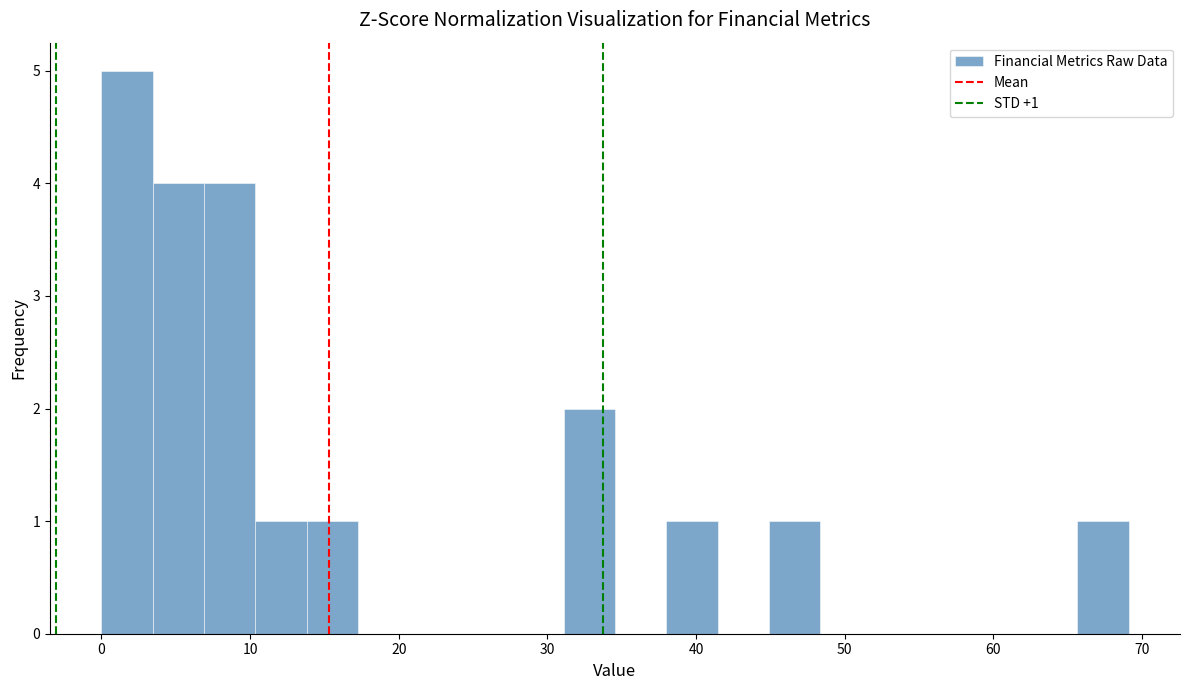

Read against the x-axis, roughly where is the centre of the tallest bar?

2